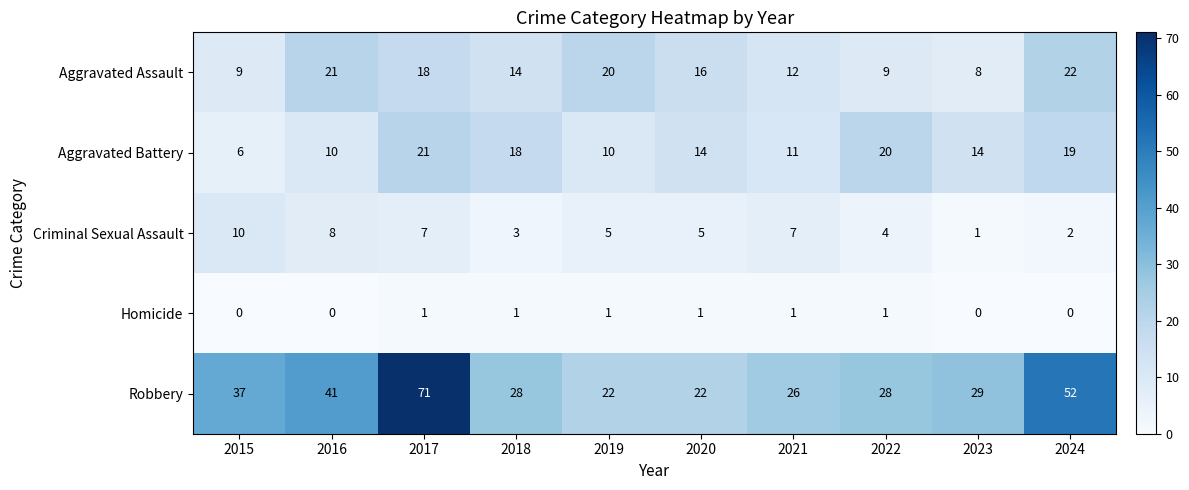

How many categories are shown in the chart?

10